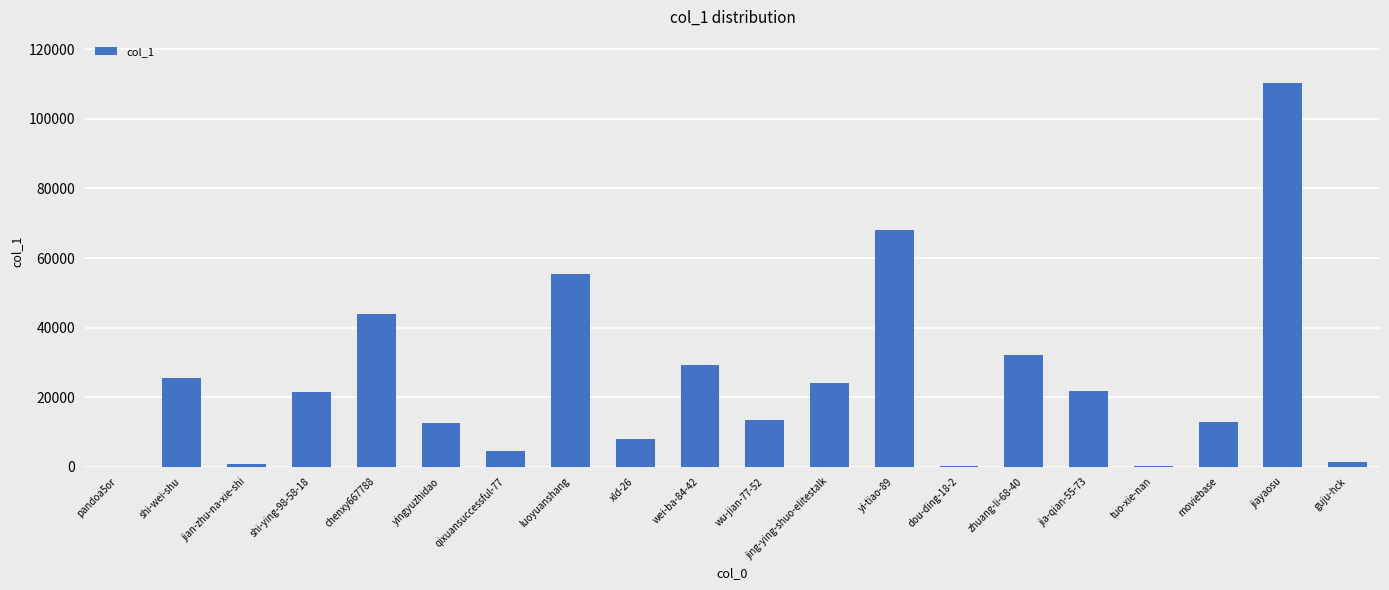

How many distinct data groups are displayed?

1